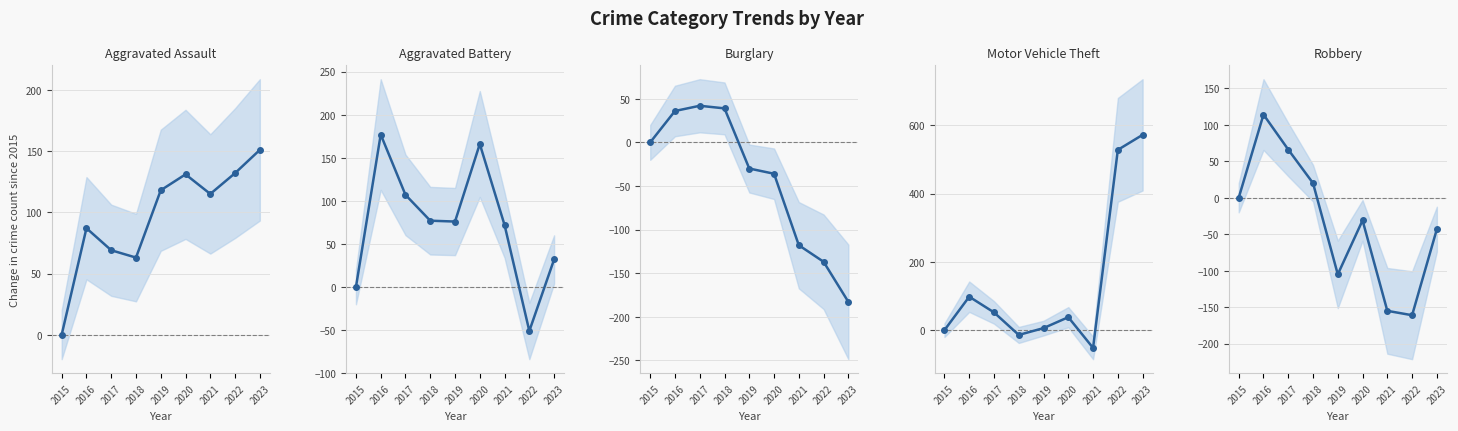

List the labels in order of Robbery value, largest first.

2016, 2017, 2018, 2015, 2020, 2023, 2019, 2021, 2022